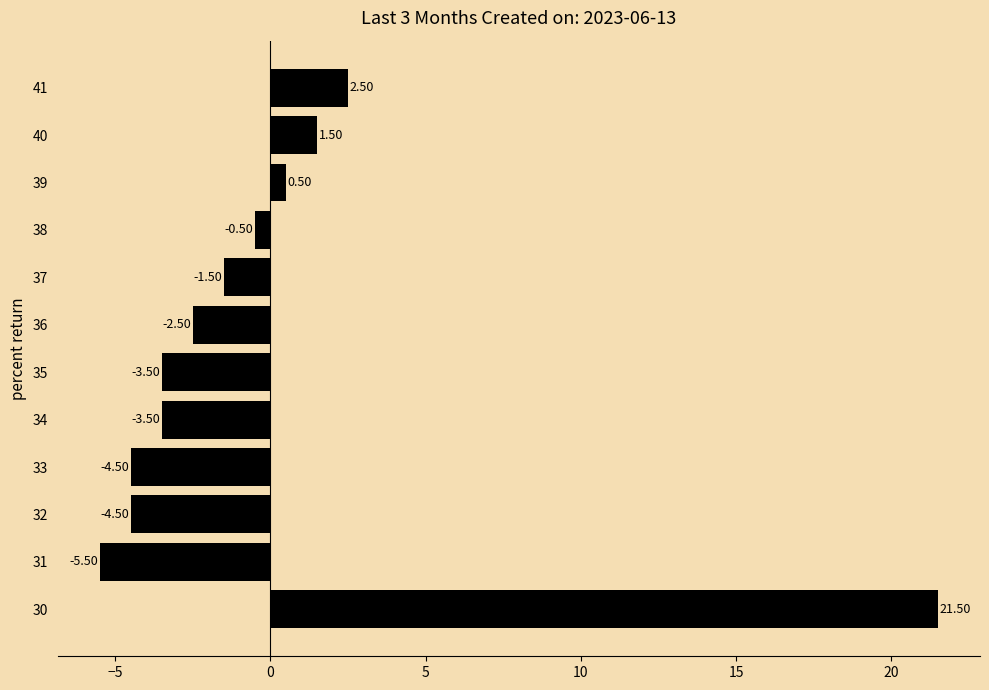

At which category does the chart reach its peak across all series?

30